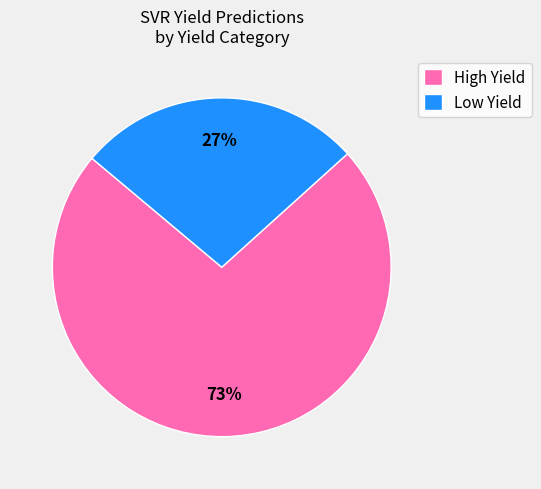

Is the sum of Low Yield and High Yield greater than half?

Yes